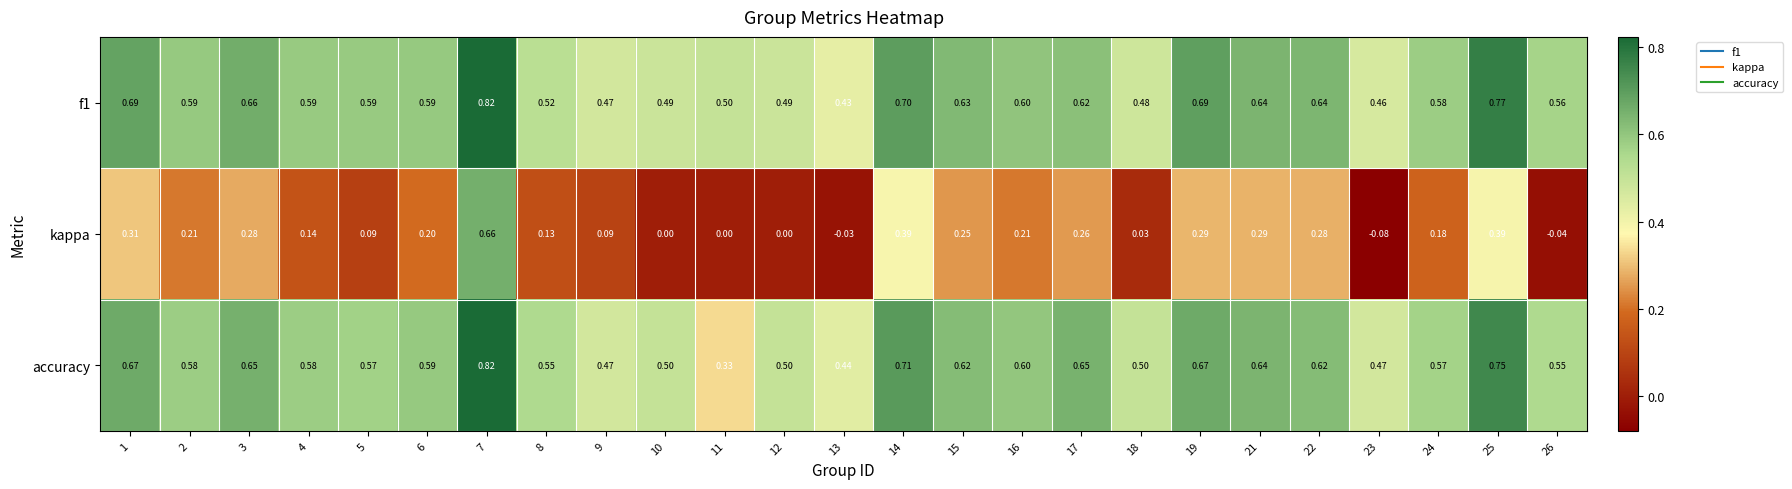

Between 21 and 24, which series saw the biggest shift?

kappa